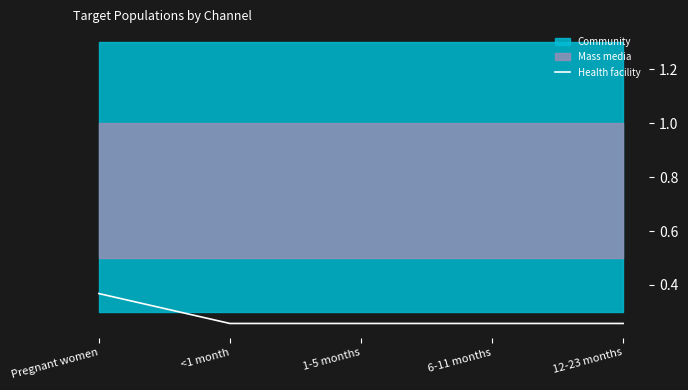

Rank the categories by value from lowest to highest.

<1 month, 1-5 months, 6-11 months, 12-23 months, Pregnant women